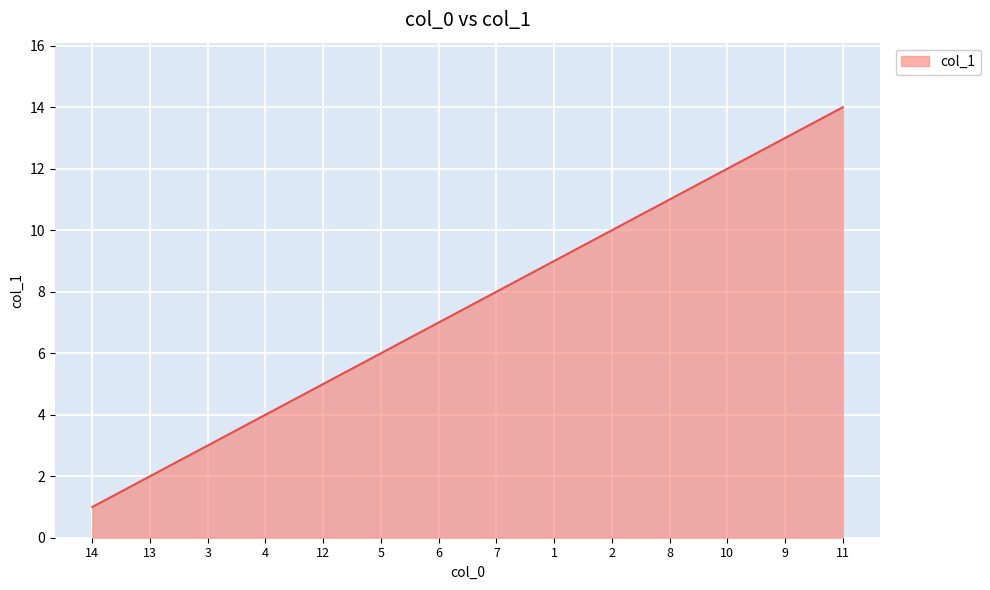

Reading left to right, list all the values displayed in this chart.

1	2	3	4	5	6	7	8	9	10	11	12	13	14